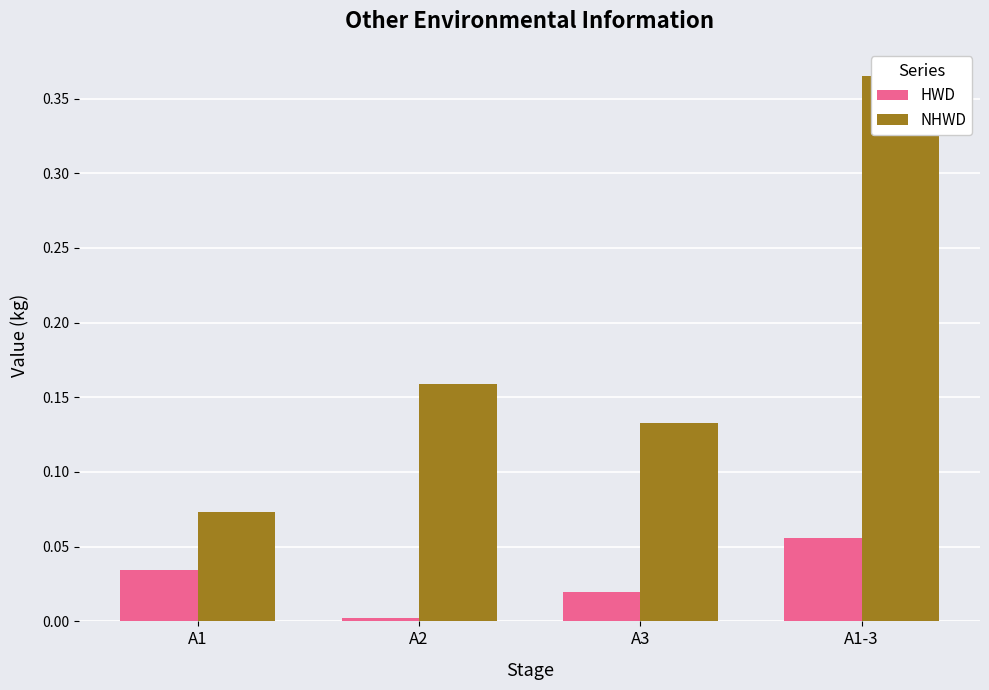

How many distinct data groups are displayed?

2